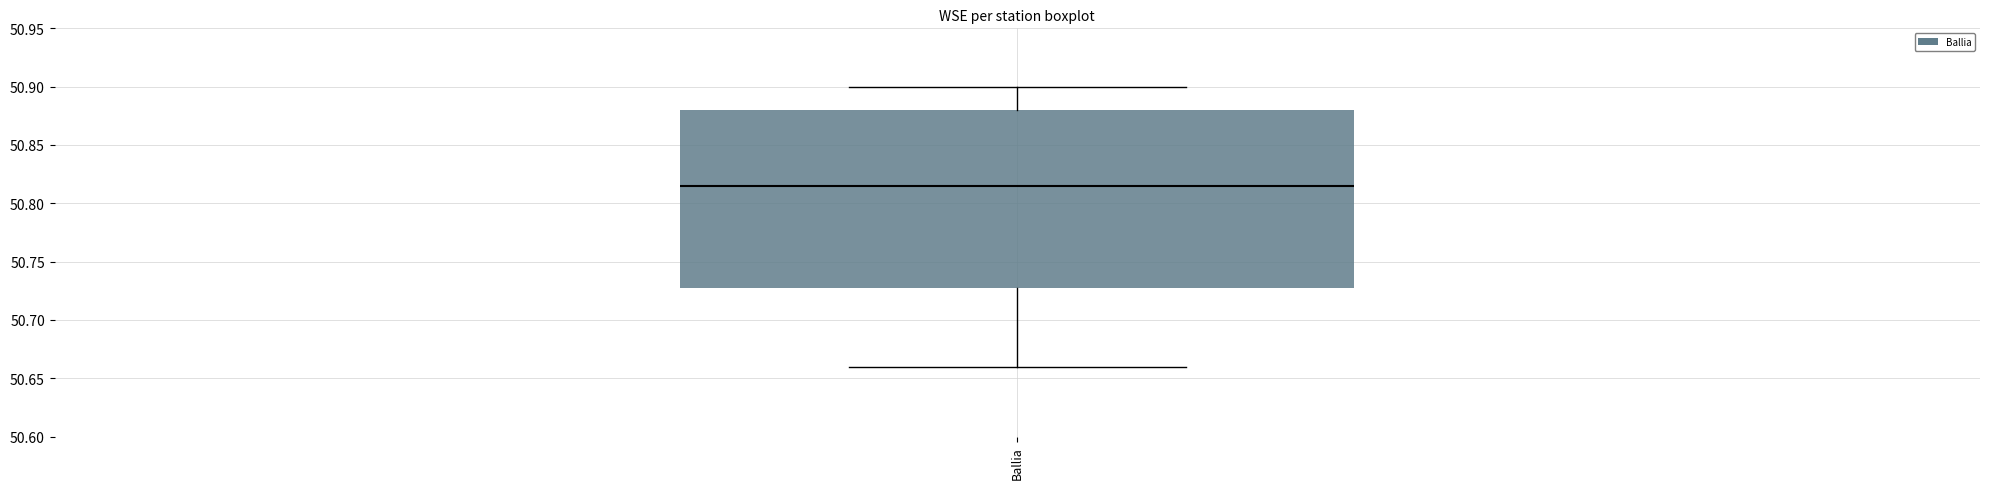

Where does the lower whisker of the box for Ballia end on the y-axis? The values are not printed on the chart, so give them approximately, as read against the axis.

50.660